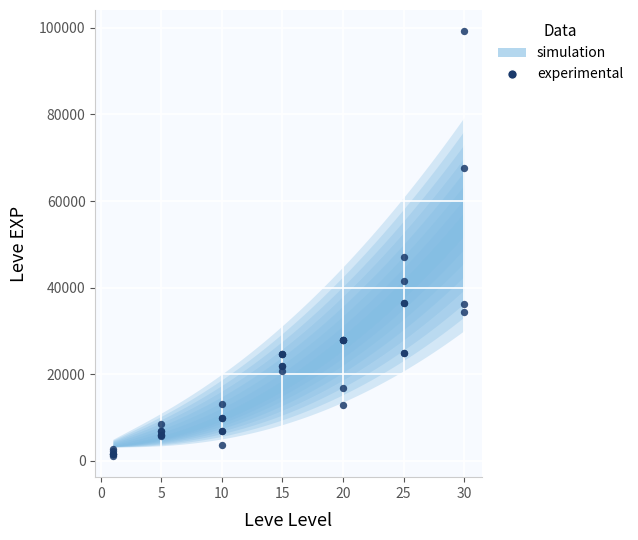

What Y value in the scatter plot is closest to 50190?

47200